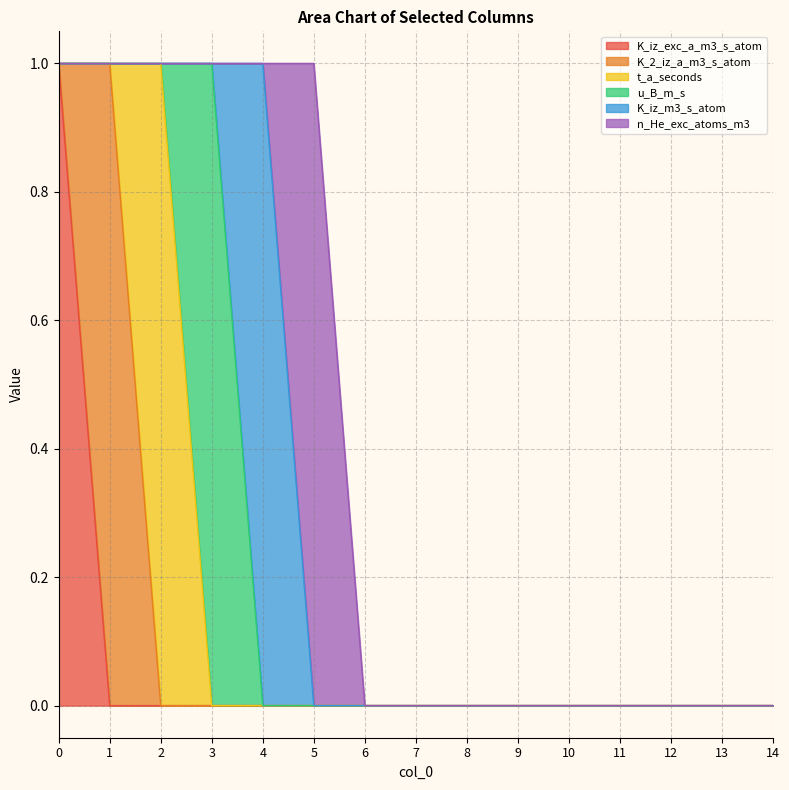

Reading left to right, transcribe all the data shown in this chart.

K_iz_exc_a_m3_s_atom: 0=1	1=0	2=0	3=0	4=0	5=0	6=0	7=0	8=0	9=0	10=0	11=0	12=0	13=0	14=0
K_2_iz_a_m3_s_atom: 0=0	1=1	2=0	3=0	4=0	5=0	6=0	7=0	8=0	9=0	10=0	11=0	12=0	13=0	14=0
t_a_seconds: 0=0	1=0	2=1	3=0	4=0	5=0	6=0	7=0	8=0	9=0	10=0	11=0	12=0	13=0	14=0
u_B_m_s: 0=0	1=0	2=0	3=1	4=0	5=0	6=0	7=0	8=0	9=0	10=0	11=0	12=0	13=0	14=0
K_iz_m3_s_atom: 0=0	1=0	2=0	3=0	4=1	5=0	6=0	7=0	8=0	9=0	10=0	11=0	12=0	13=0	14=0
n_He_exc_atoms_m3: 0=0	1=0	2=0	3=0	4=0	5=1	6=0	7=0	8=0	9=0	10=0	11=0	12=0	13=0	14=0